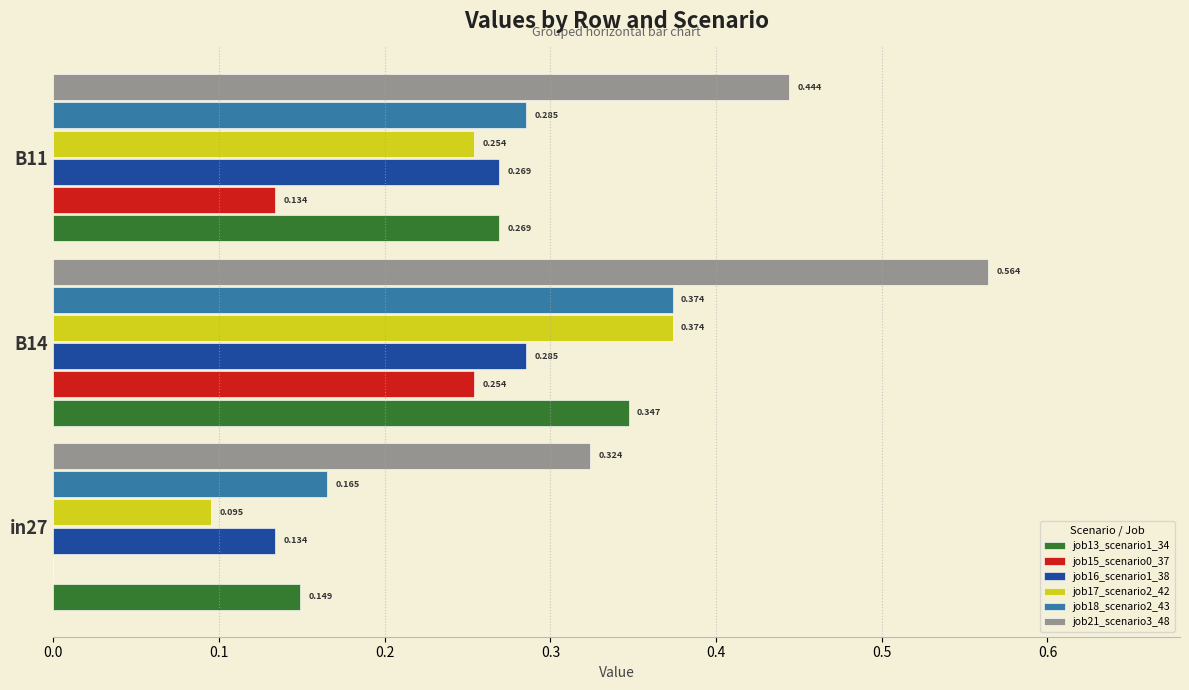

Is the value of job15_scenario0_37 at in27 greater than the value of job21_scenario3_48 at in27?

No